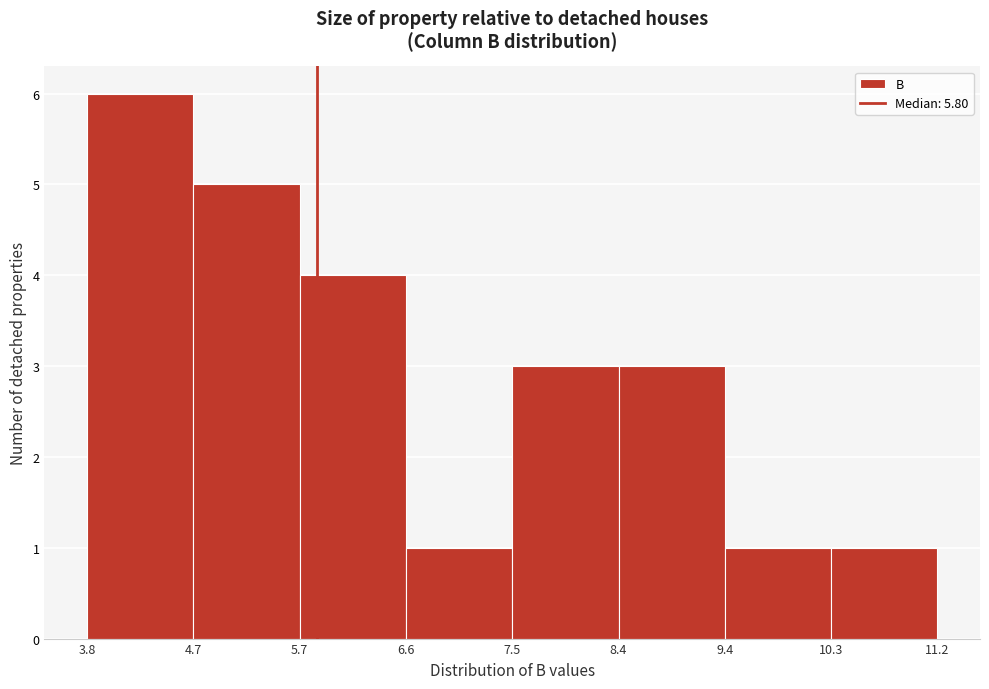

Which range on the x-axis has the tallest bar?

3.8 to 4.7